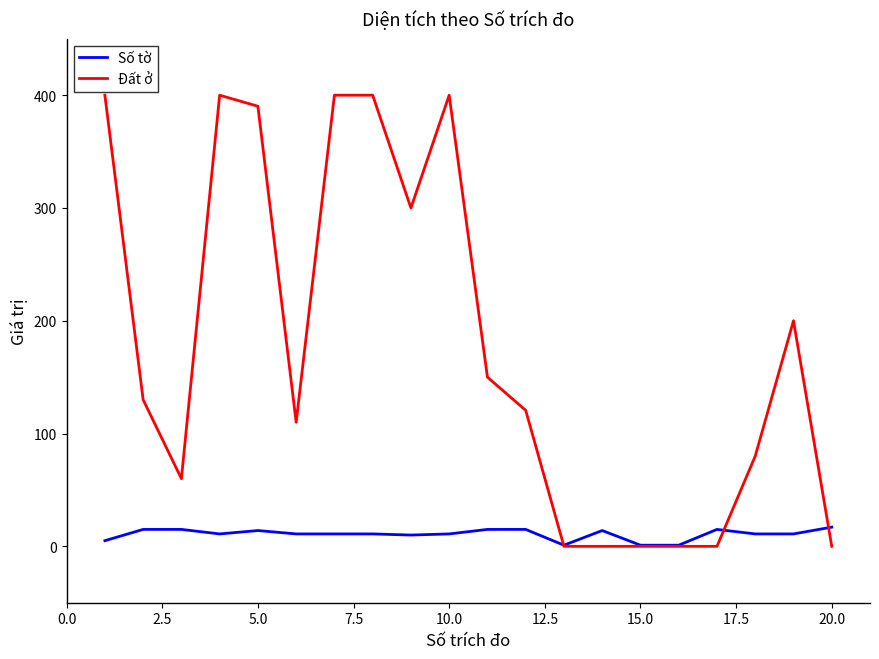

Which series has the largest total across all categories?

Đất ở